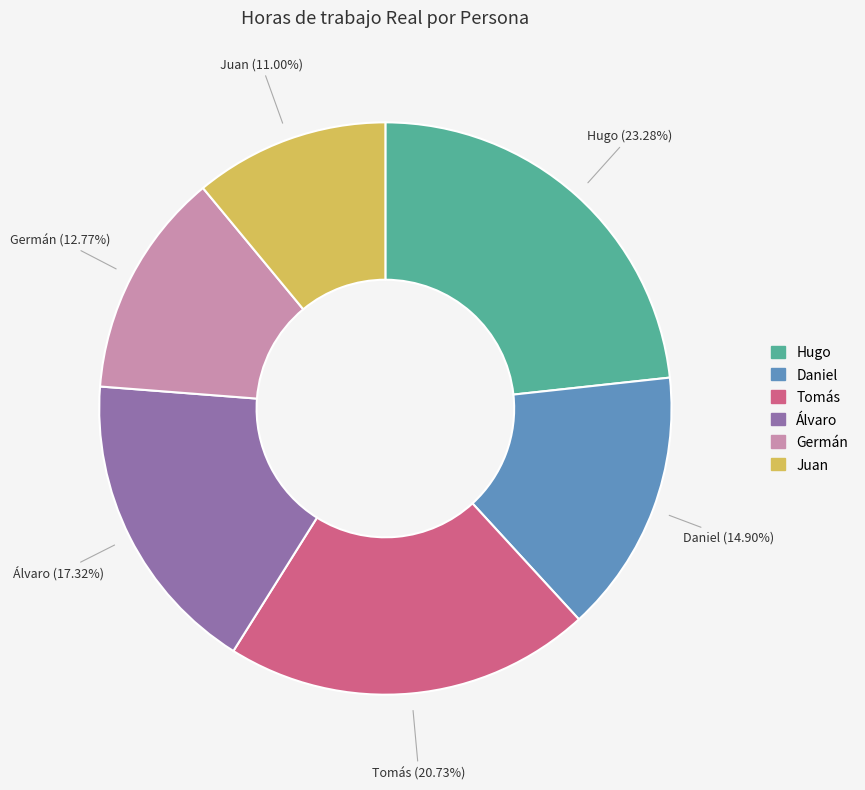

What is the largest slice in the pie chart?

Hugo